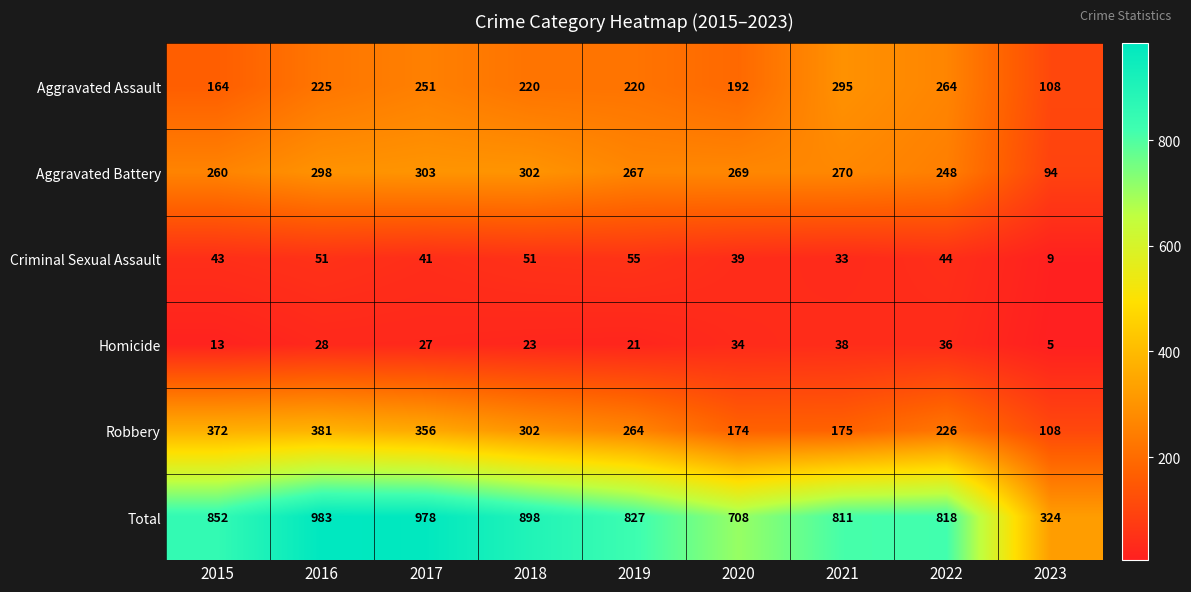

The Aggravated Battery series shows 54 at 2019. True or false?

False